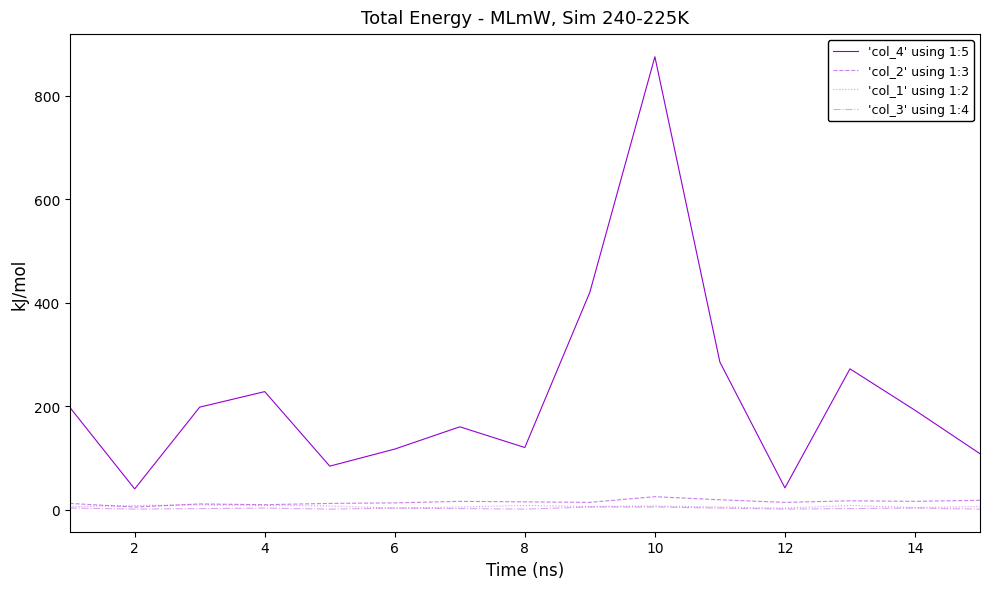

What is the sum of all 'col_2' using 1:3 values?

216.5